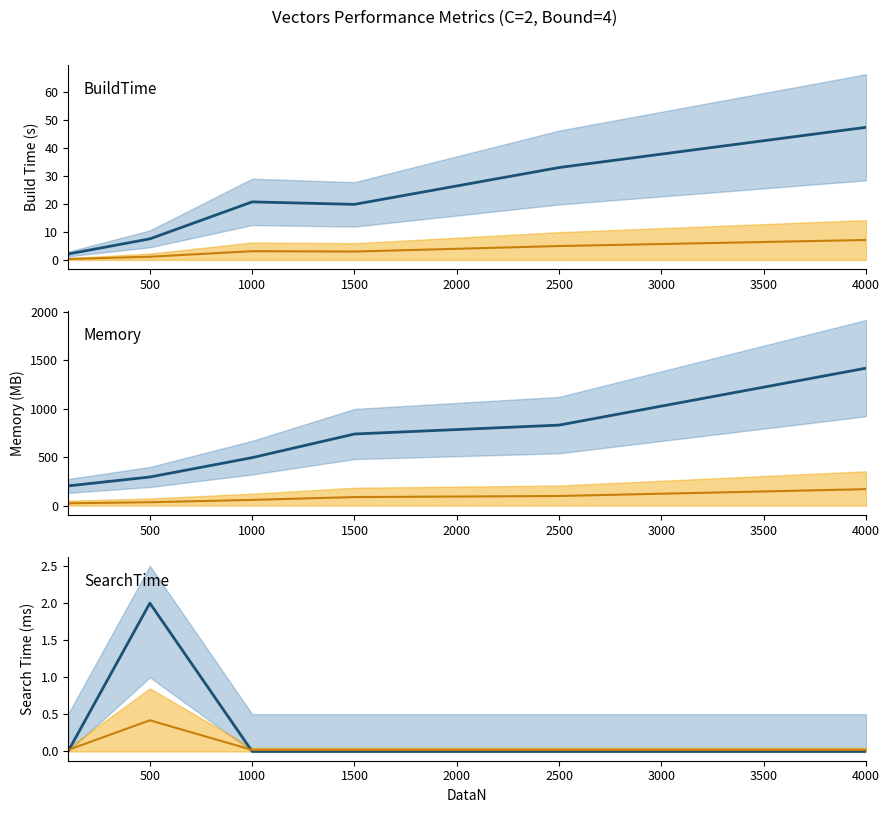

At which category does SearchTime reach its first local peak?

500